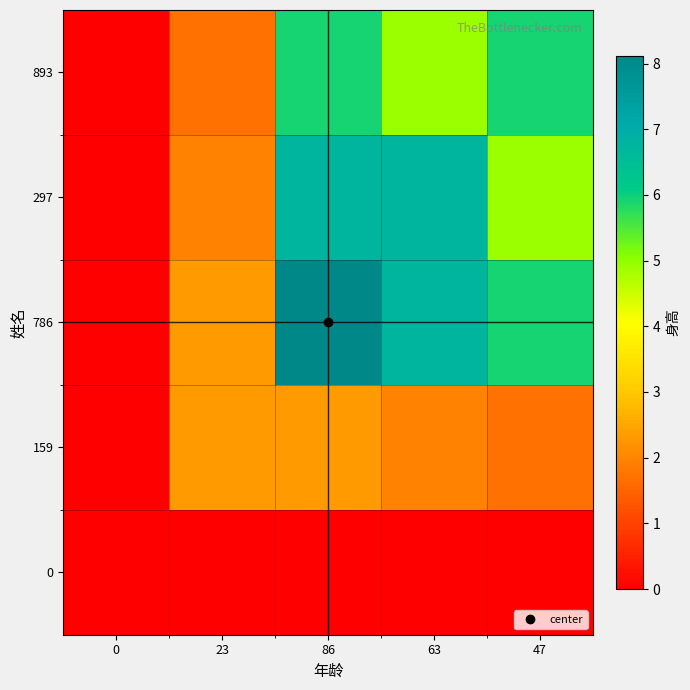

At how many categories does at least one series exceed 5?

3